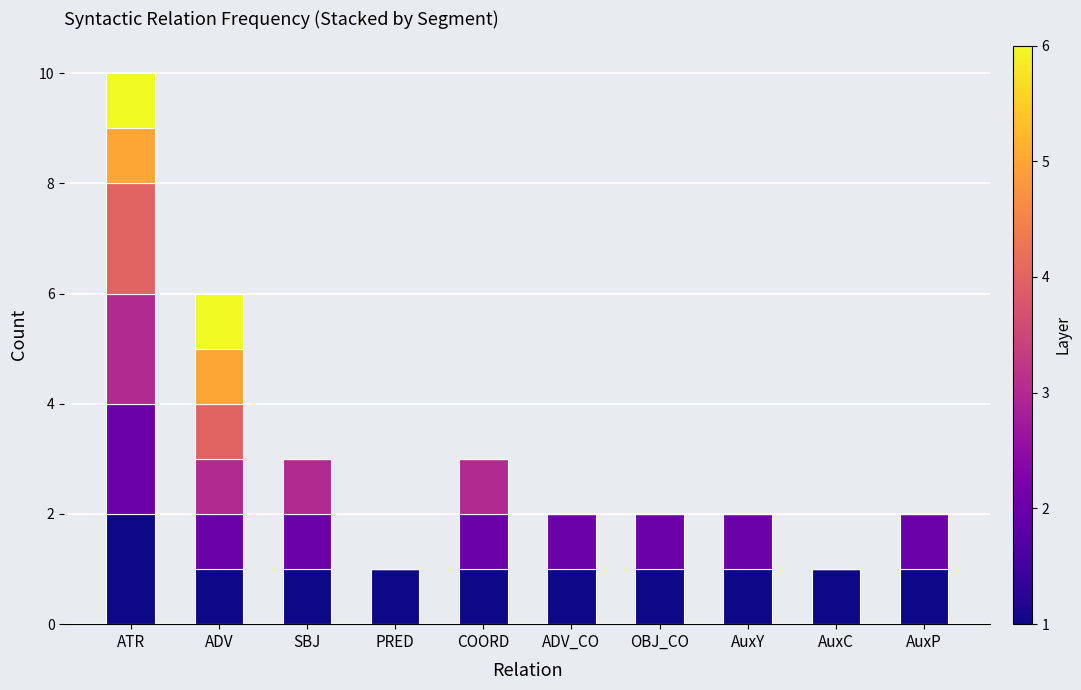

At which category is the sum across all series the highest?

ATR